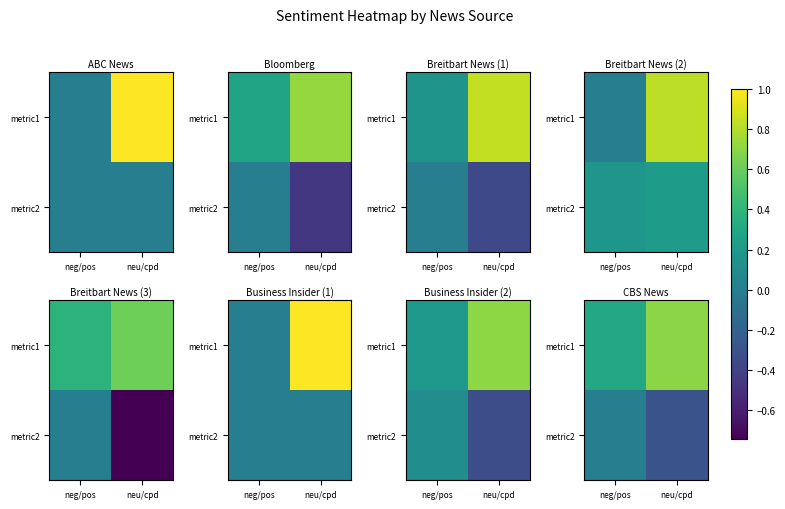

At neg/pos, list the series in order from largest to smallest.

metric1, metric2